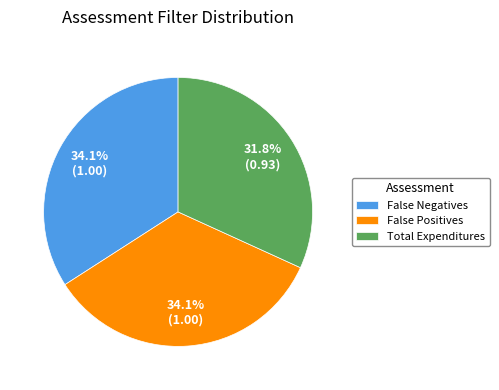

Is it true that False Negatives is 59% of the pie?

False